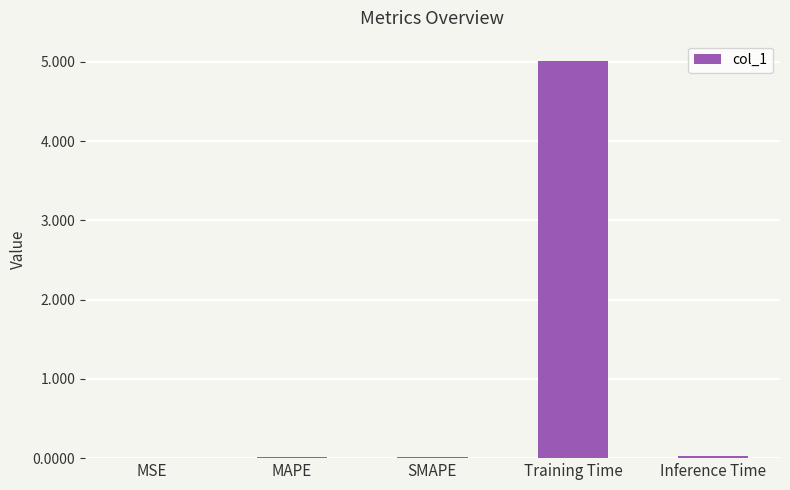

What is the average value?

1.0